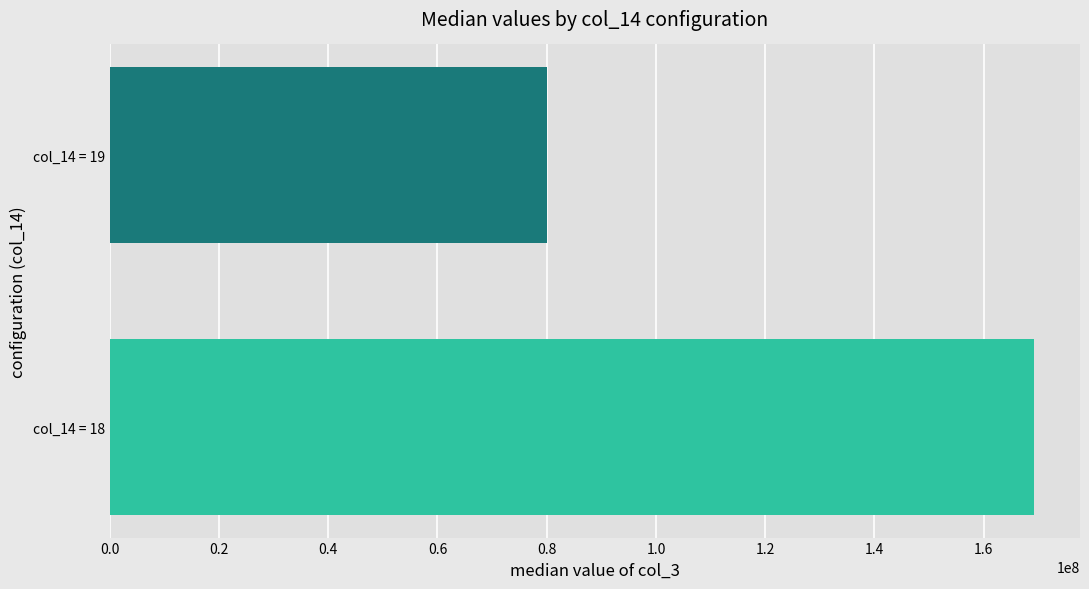

Rank the categories by value from highest to lowest.

col_14 = 18, col_14 = 19